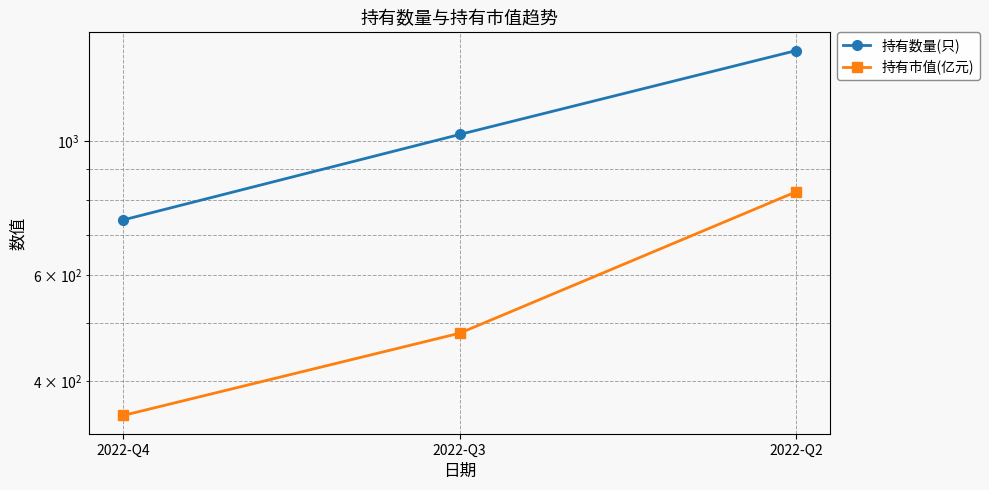

List the series in order of their peak value, highest first.

持有数量(只), 持有市值(亿元)